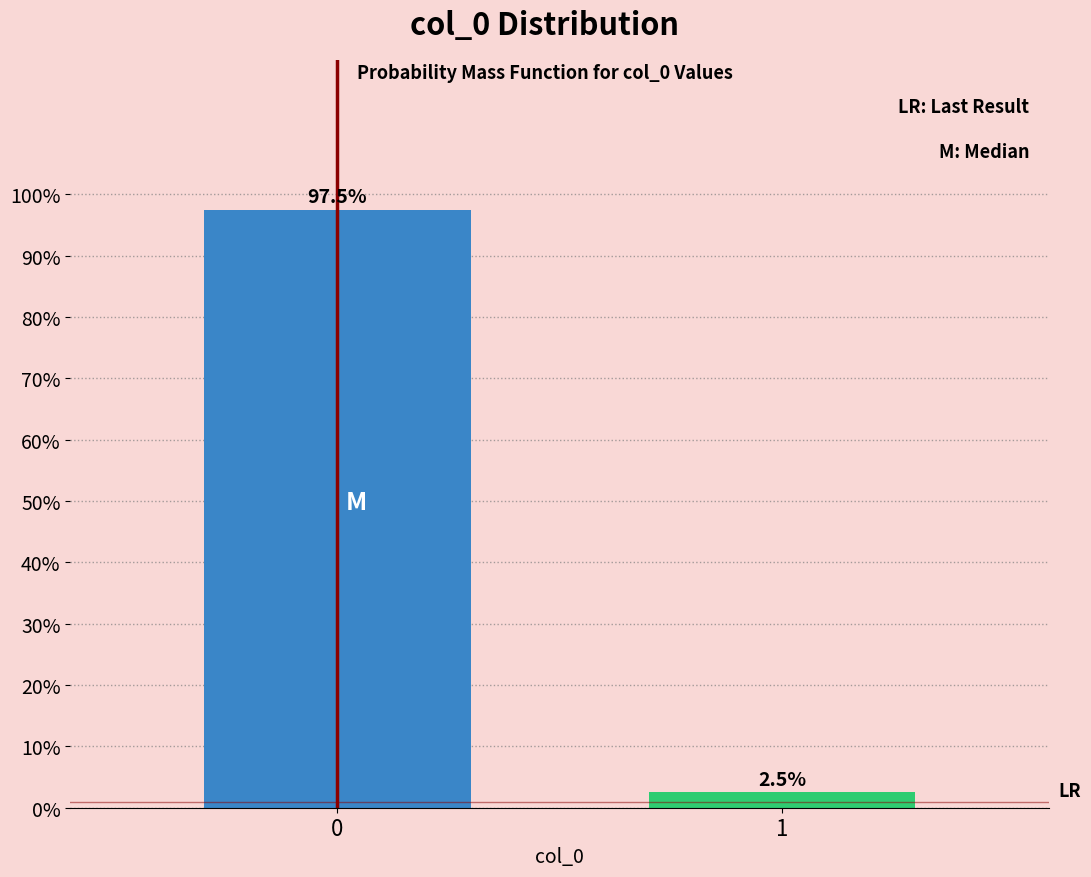

Does the chart contain any negative values?

No